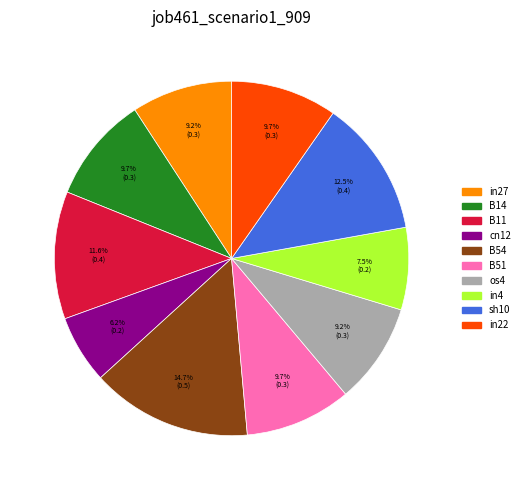

Is there a majority slice in this chart?

No